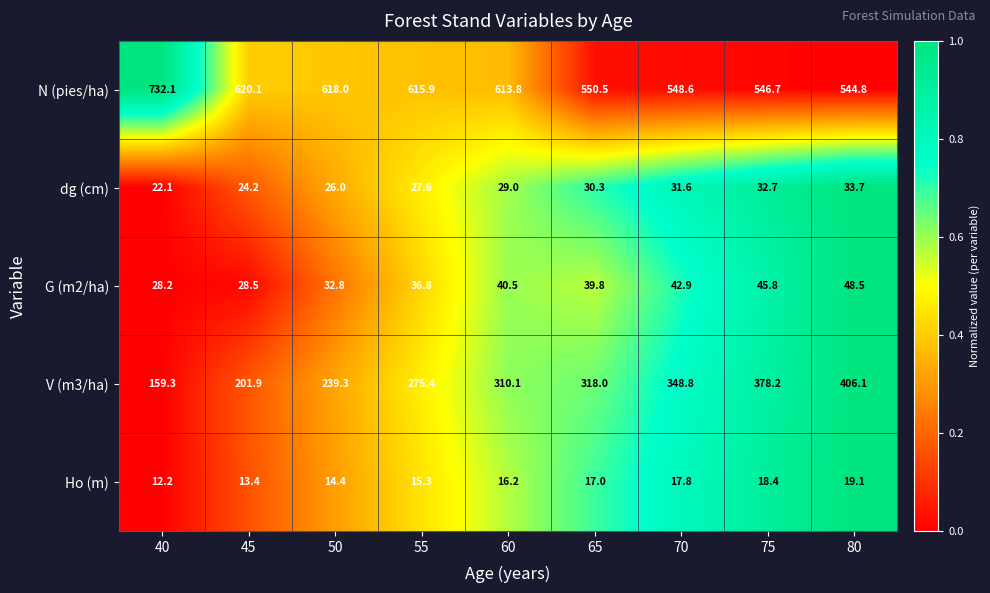

What is the difference between the maximum and second lowest values in the V (m3/ha) series?

204.2